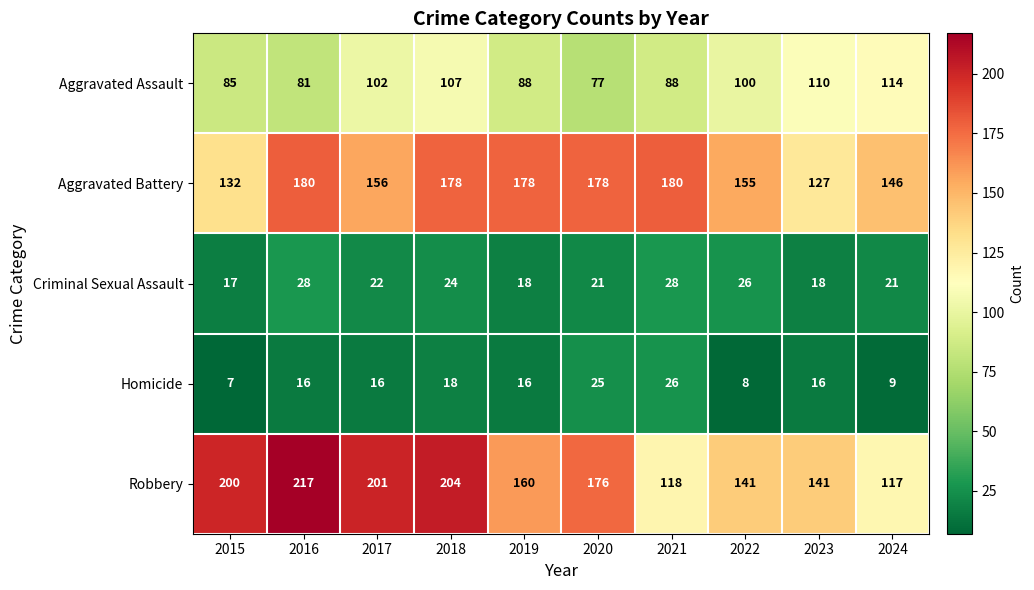

What is the average value of the Criminal Sexual Assault series?

22